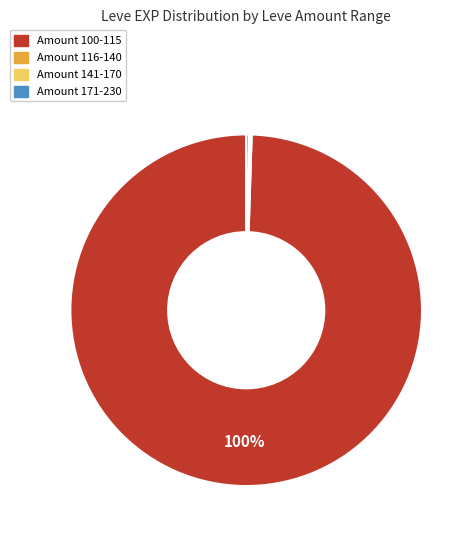

Does any single category account for the majority?

Yes